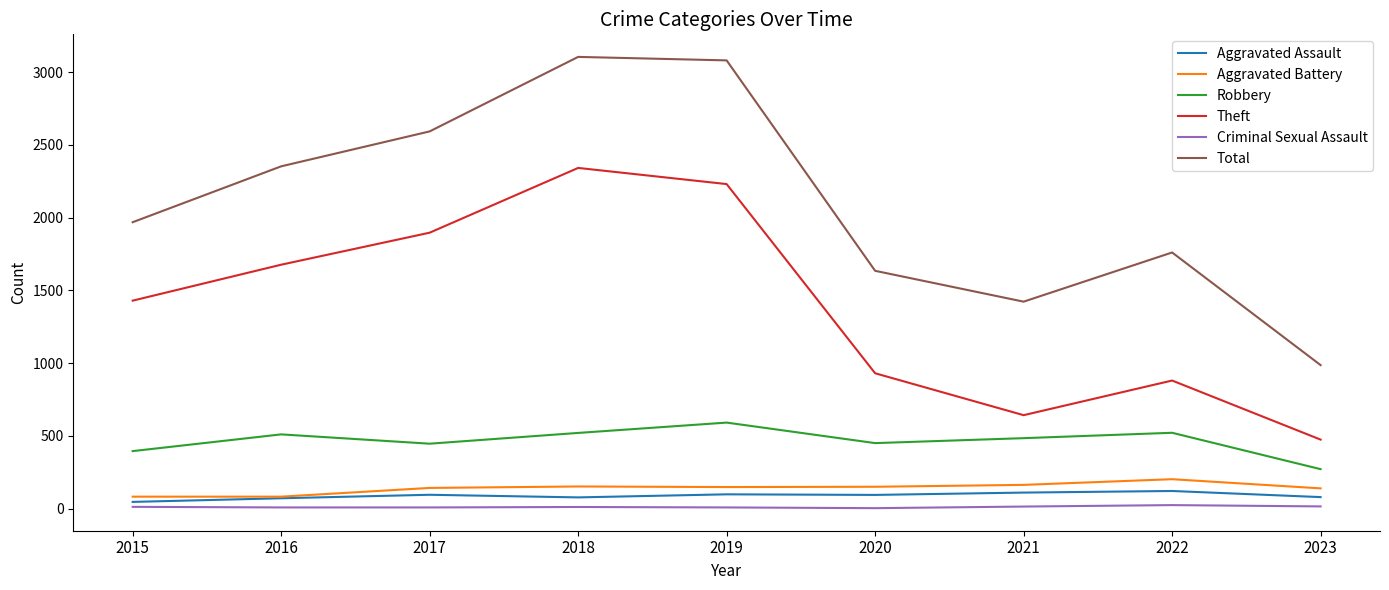

True or false: Aggravated Assault and Theft cross at least once.

False